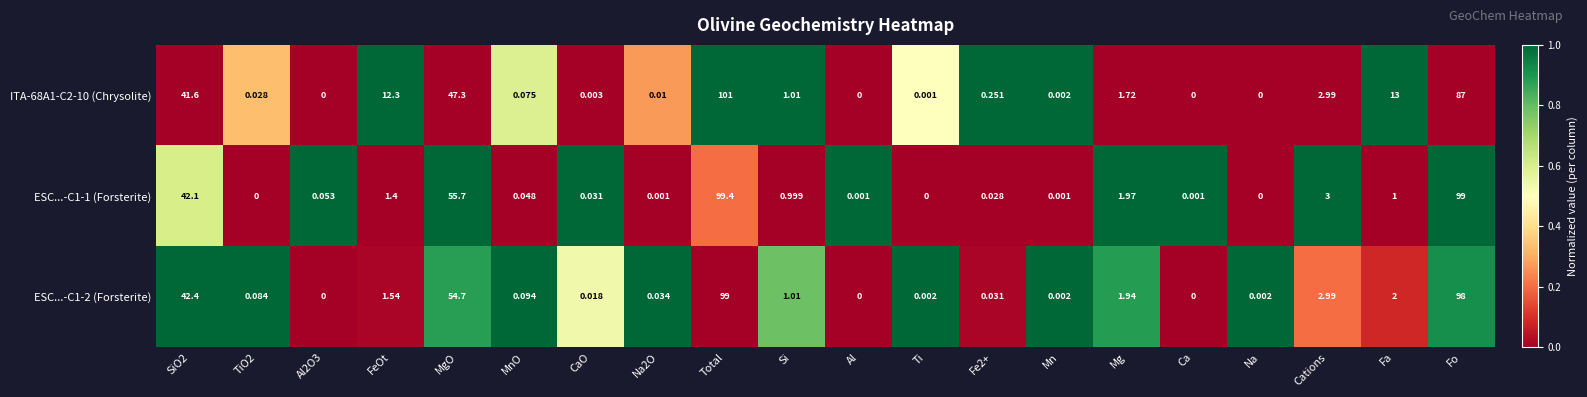

How many data points does each series have?

20